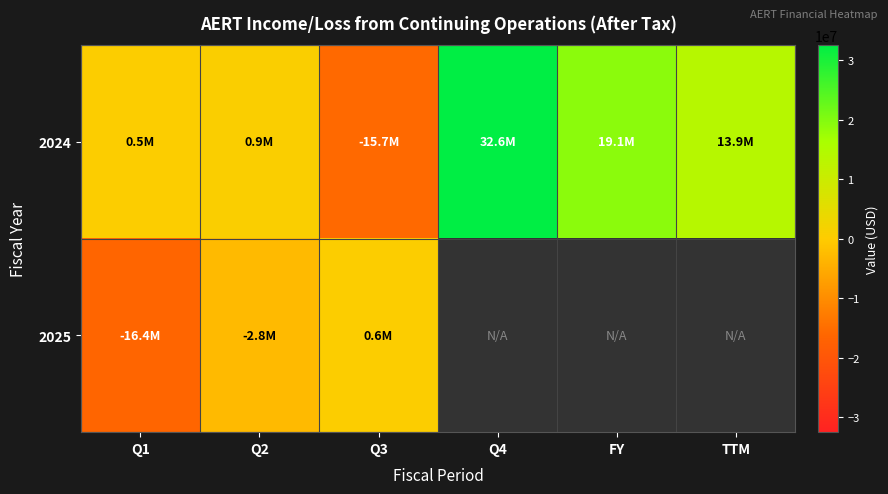

What is the difference between the maximum and minimum values in the 2024 series?

48297000.0